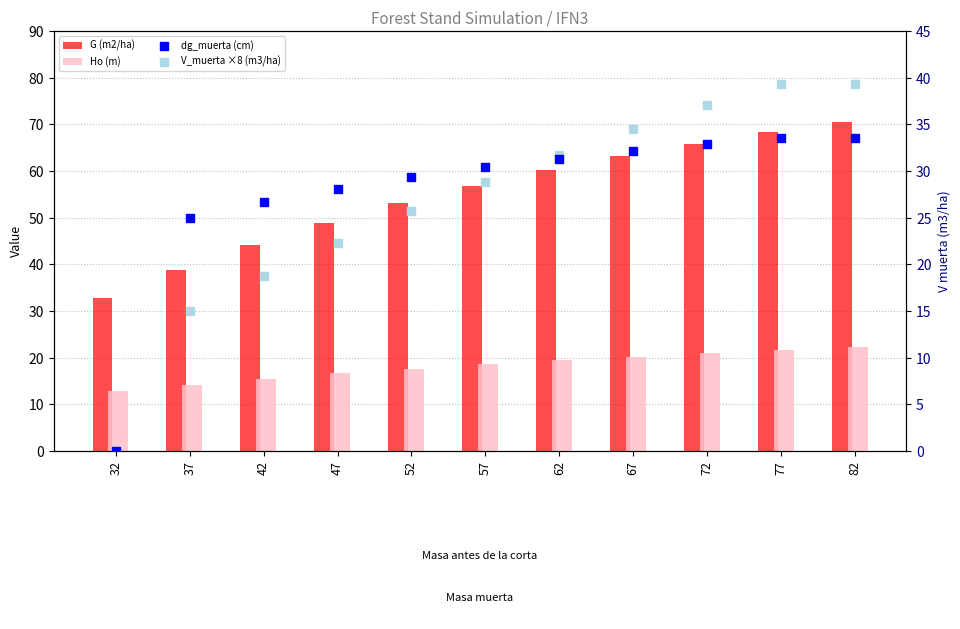

Which series has the largest total across all categories?

G (m2/ha)